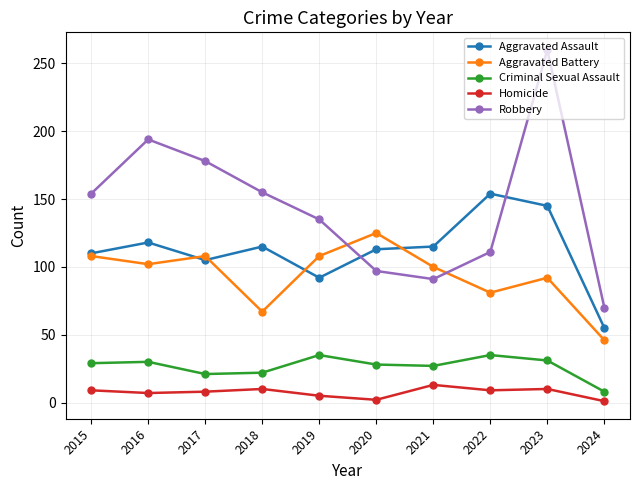

True or false: Criminal Sexual Assault has more than 0 points higher than both neighbors.

True